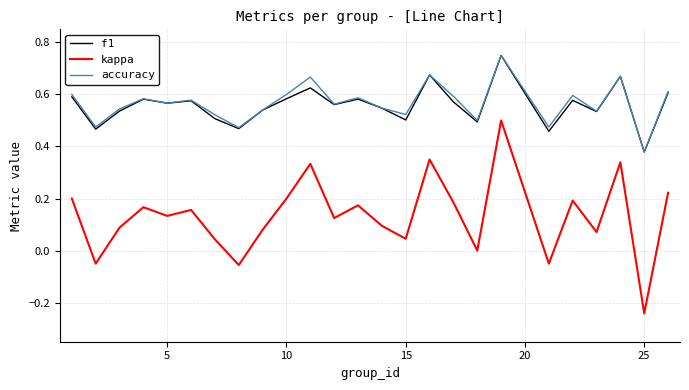

How many lines are shown in the chart?

3